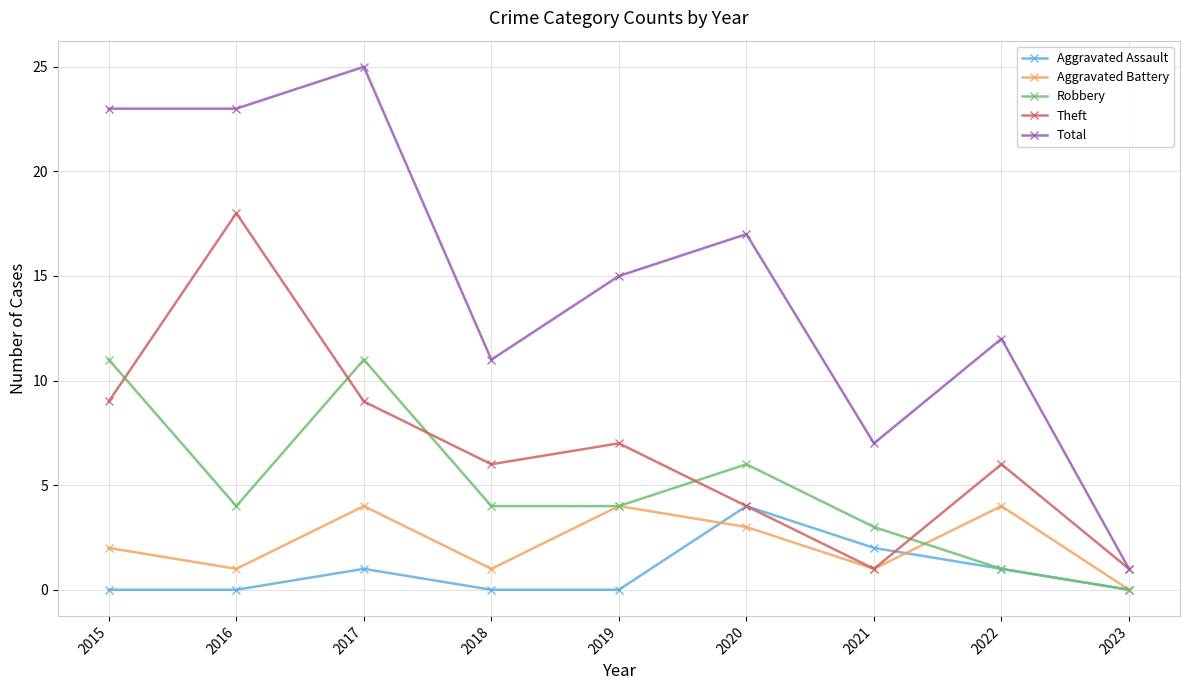

Read the Aggravated Battery value at 2022.

4